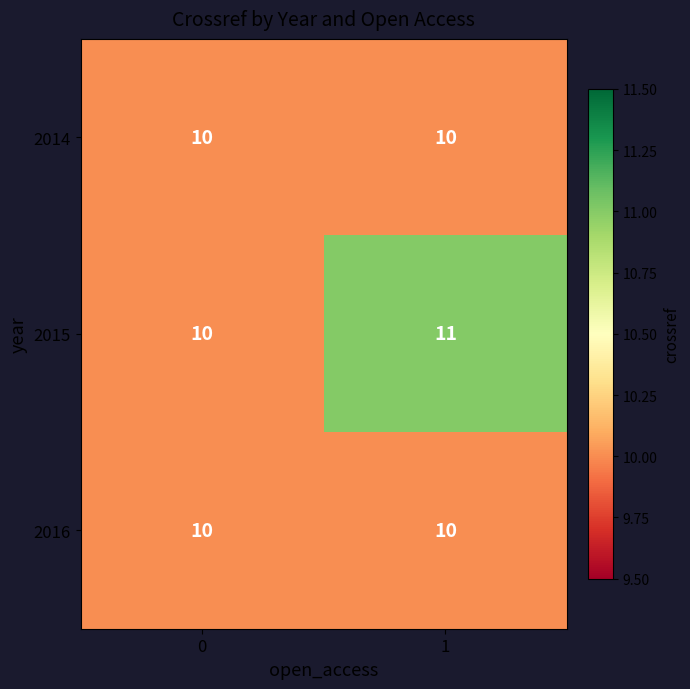

What is the approximate value of 2014 at 1?

10